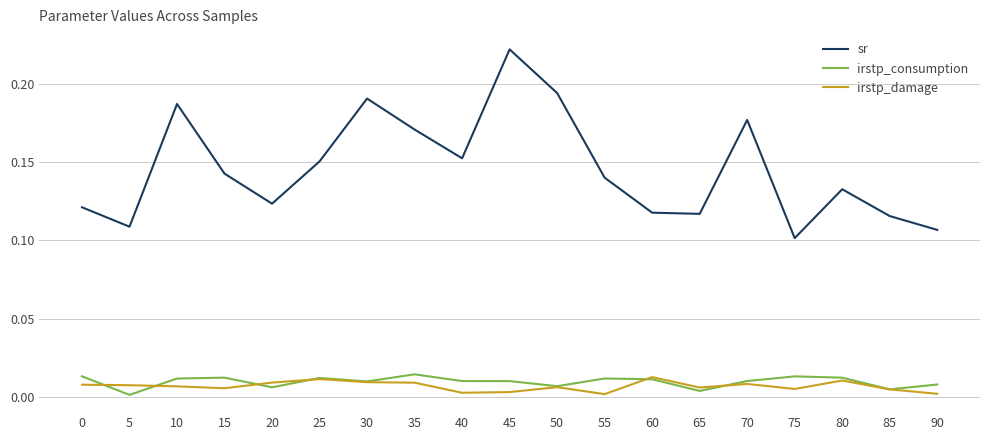

Is the value of sr at 60 greater than the value of irstp_consumption at 15?

Yes